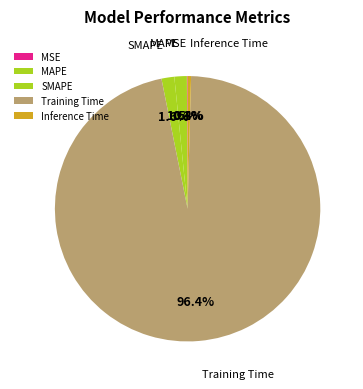

Is it true that Training Time is 82% of the pie?

False